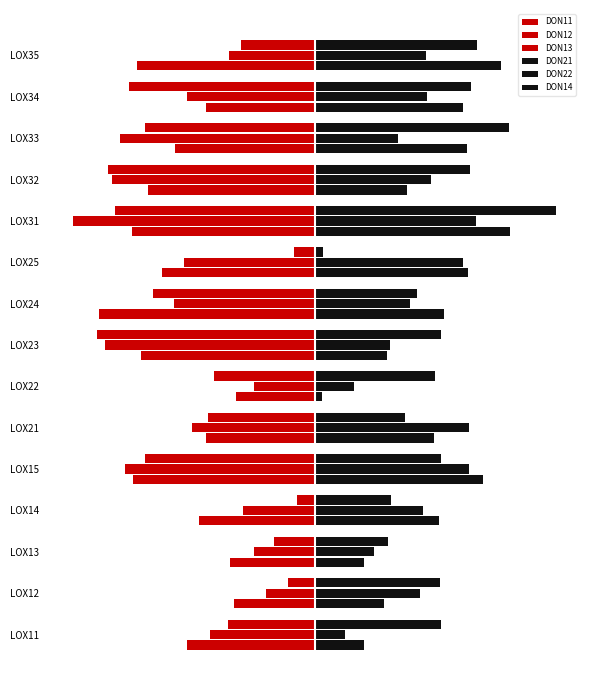

At how many categories does at least one series exceed 0?

15